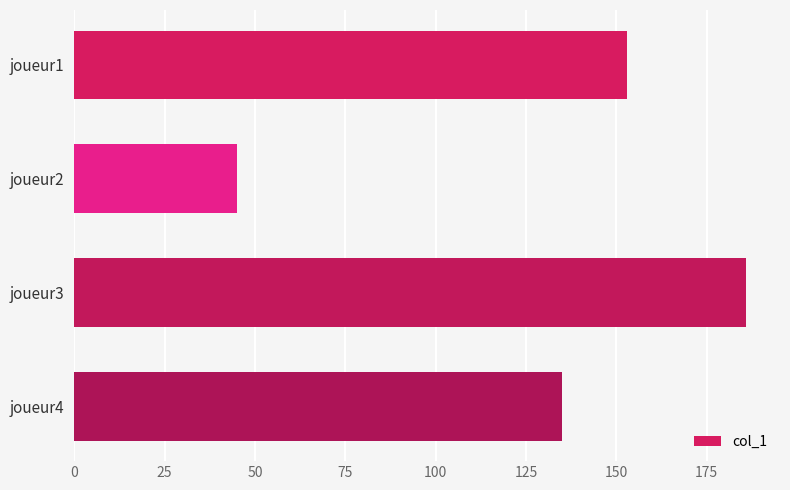

List the labels in order of value, smallest first.

joueur2, joueur4, joueur1, joueur3